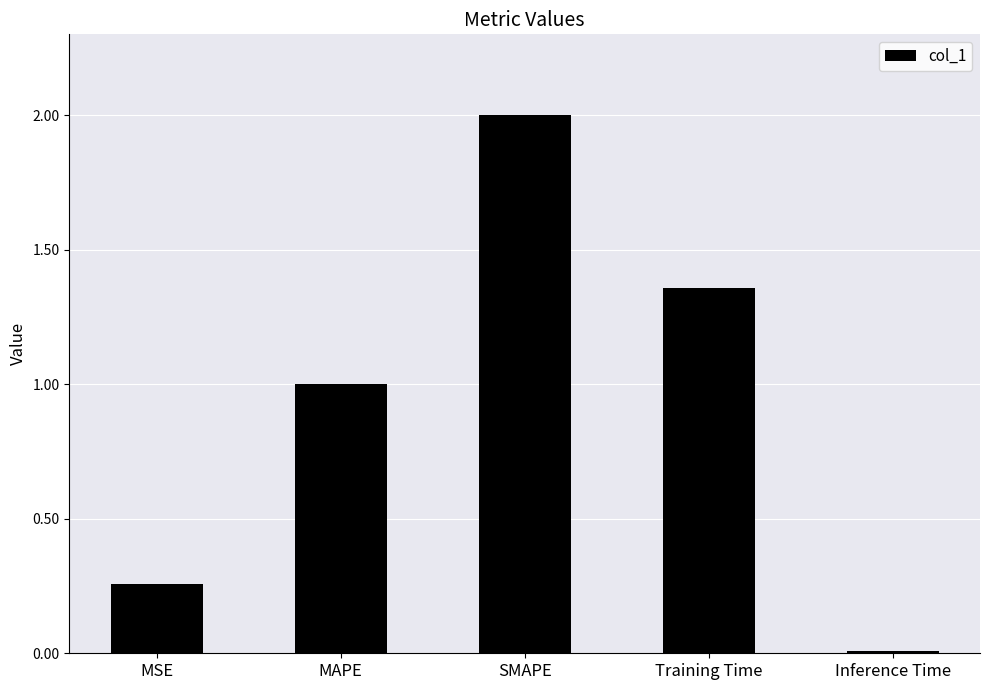

What is the label of the 1st bar from the left?

MSE